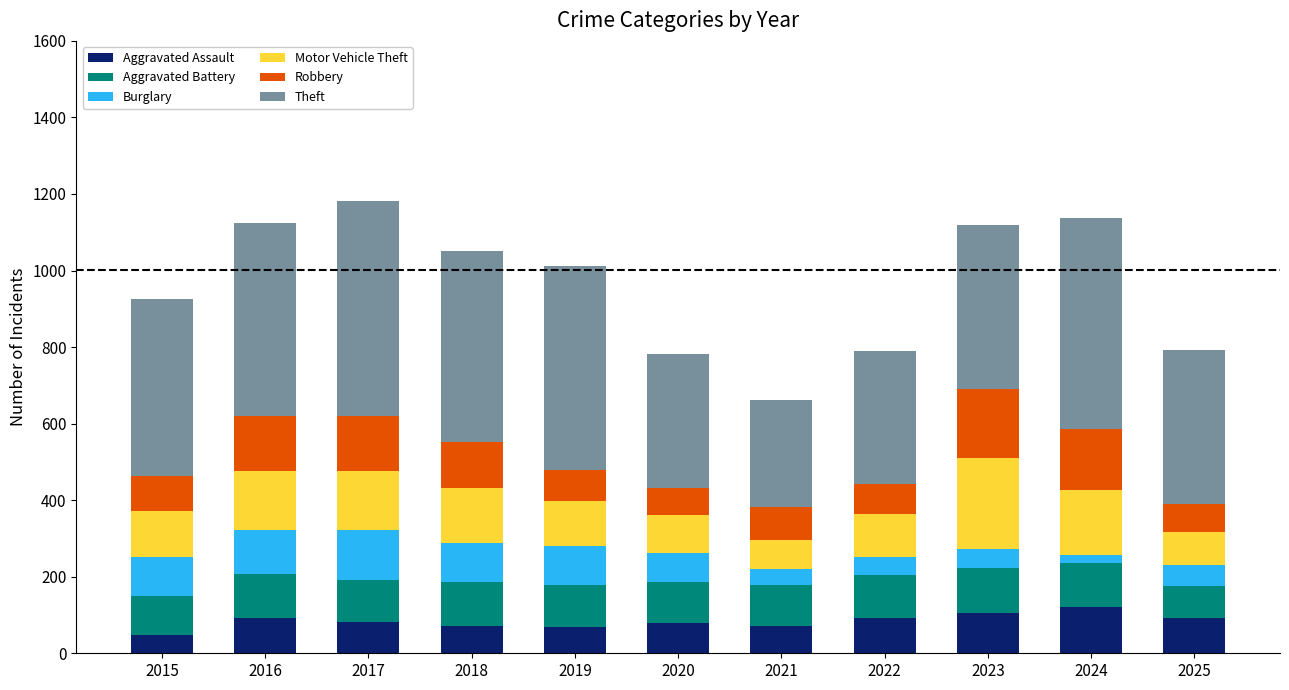

True or false: Aggravated Assault has a value of 105 at 2023.

True